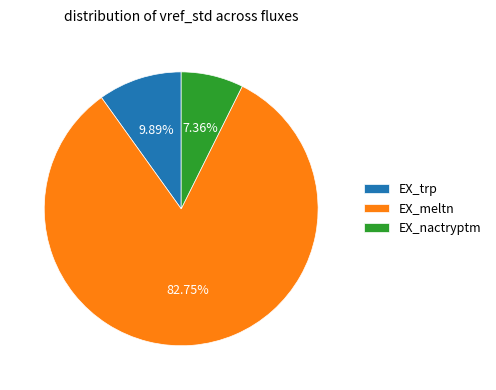

To the nearest percent, what is the combined percentage of EX_meltn and EX_trp?

93%